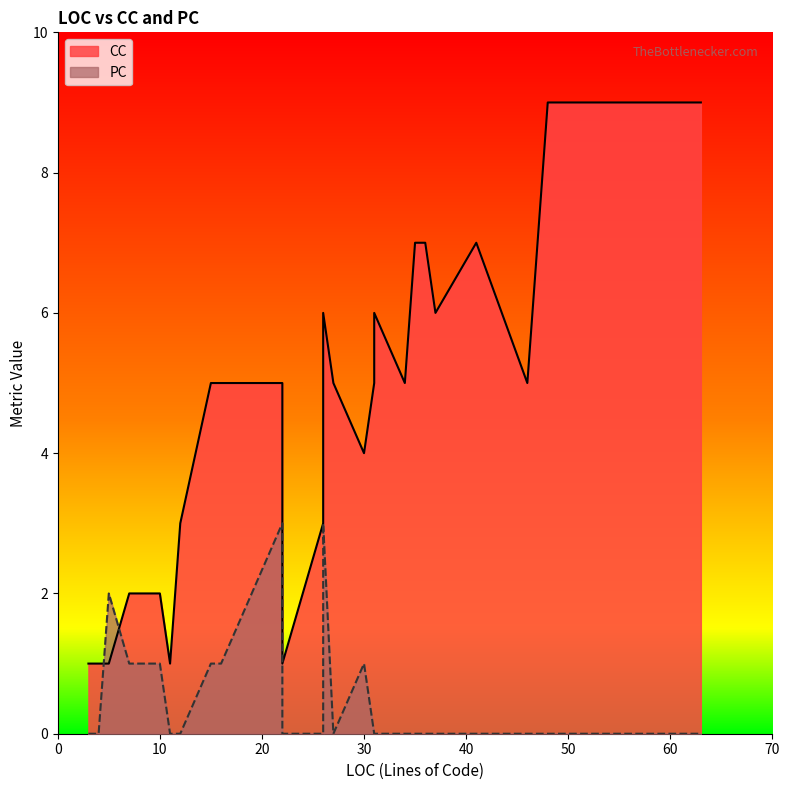

How many interior local valleys does the CC series have?

7